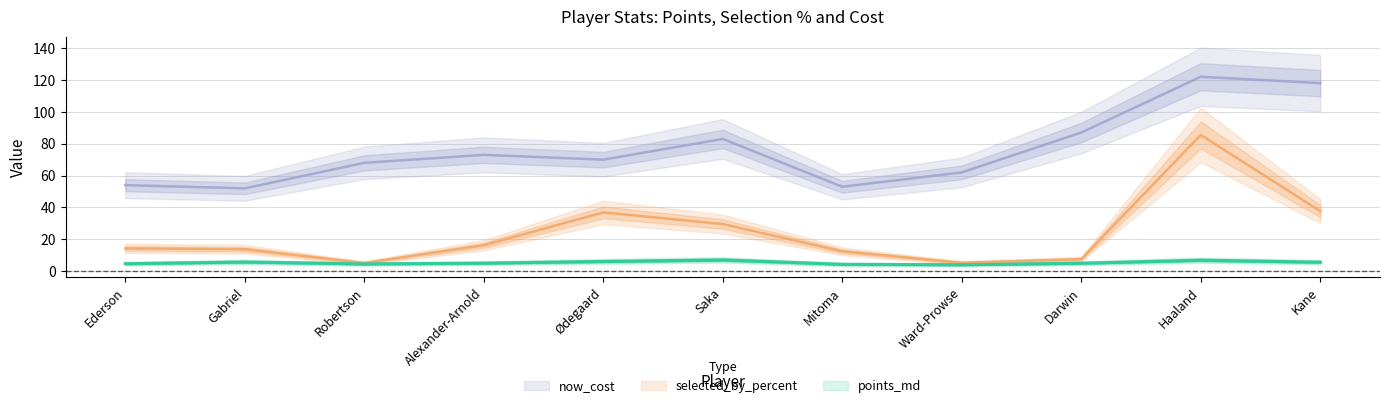

How many series are shown in this chart?

3